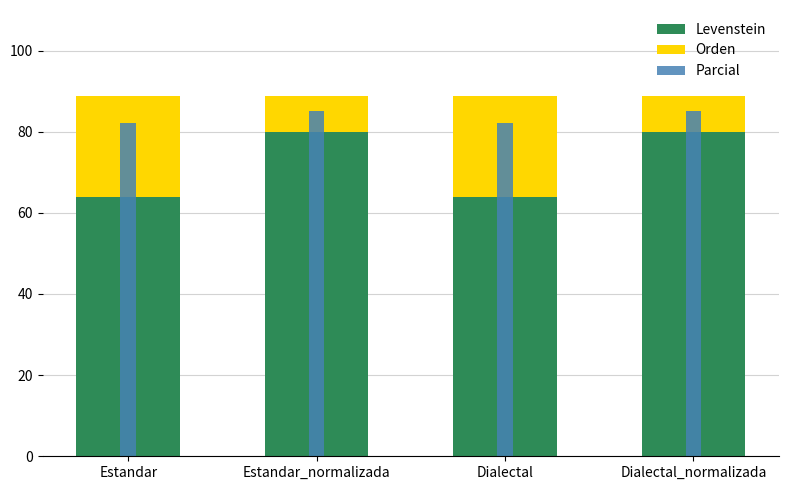

What is the spread (max minus min) of values at Estandar?

57.1